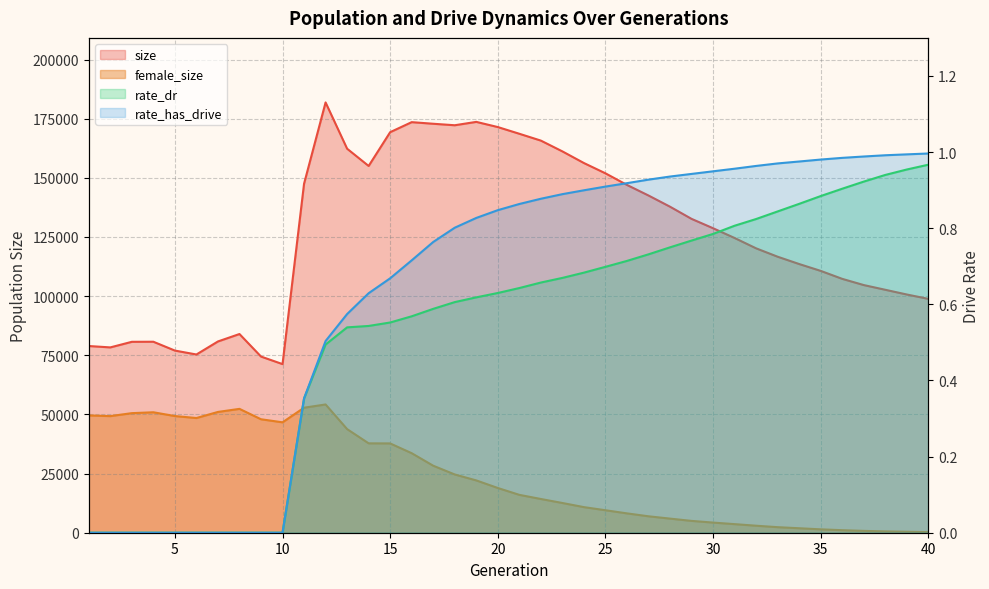

True or false: rate_has_drive and female_size cross at least once.

False